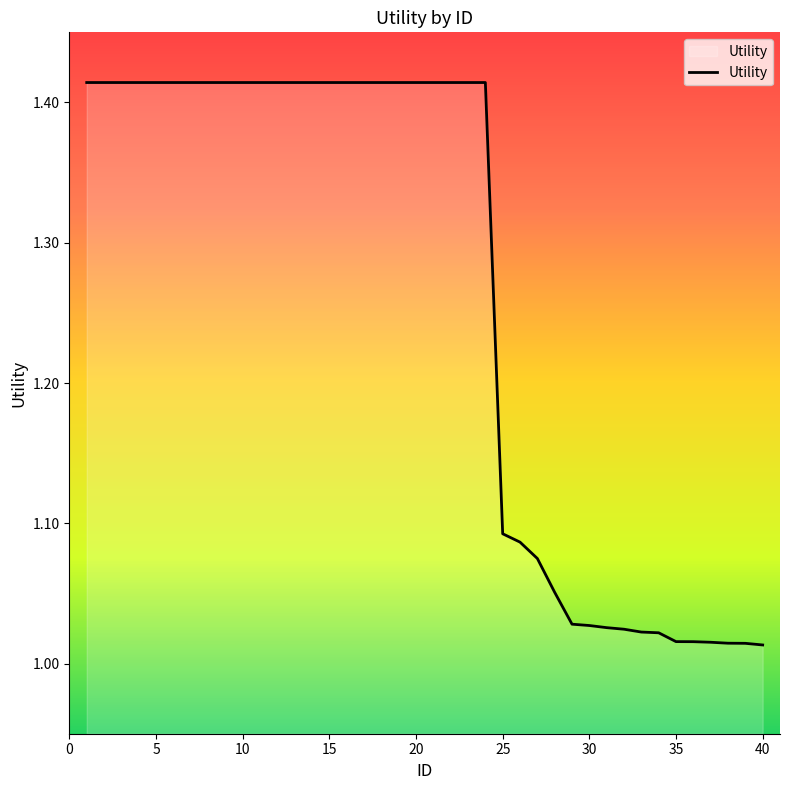

What is the difference between the maximum and minimum values?

0.4